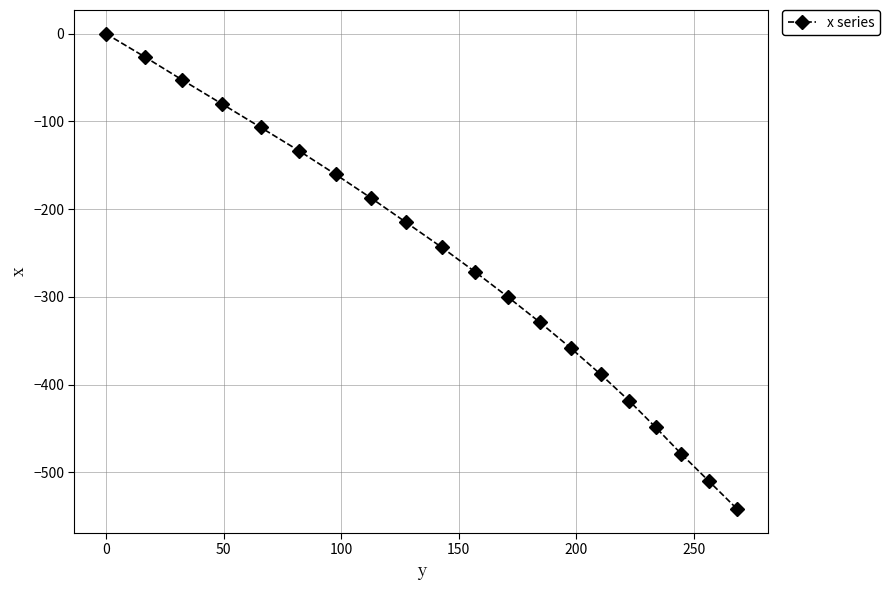

What is the difference between the maximum and minimum values?

541.7